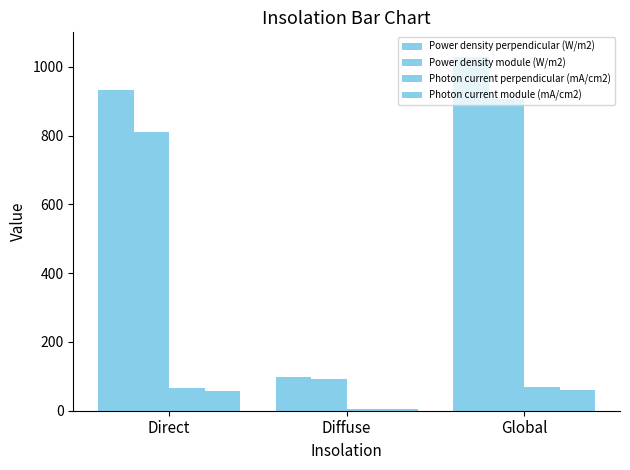

How many distinct data groups are displayed?

4